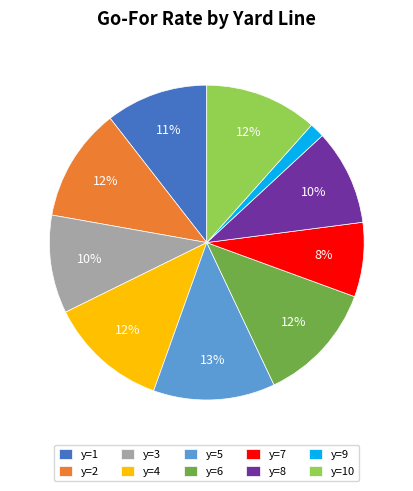

Is there any slice that represents more than half of the pie?

No